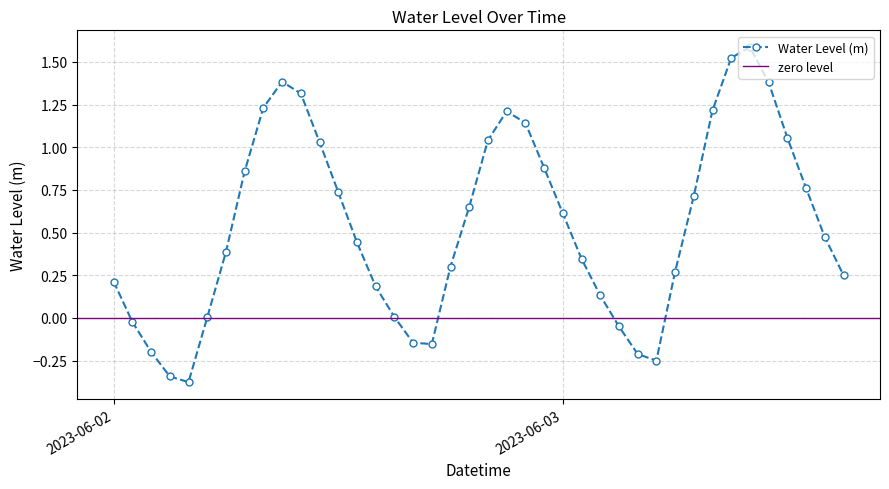

What is the average value?

0.5